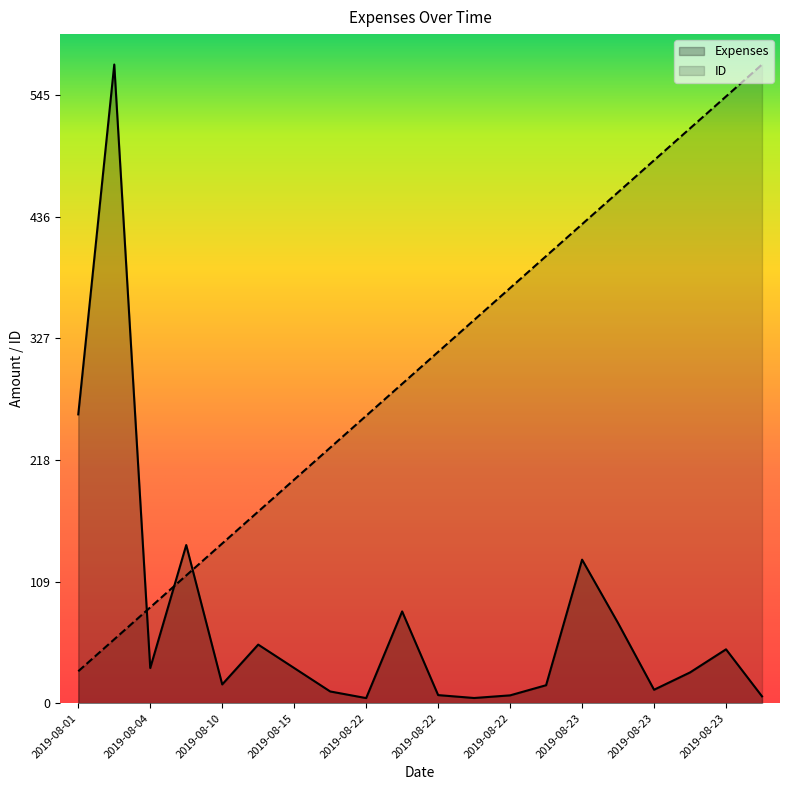

What is the sum of the Expenses values at 2019-08-22 and 2019-08-17?

17.5